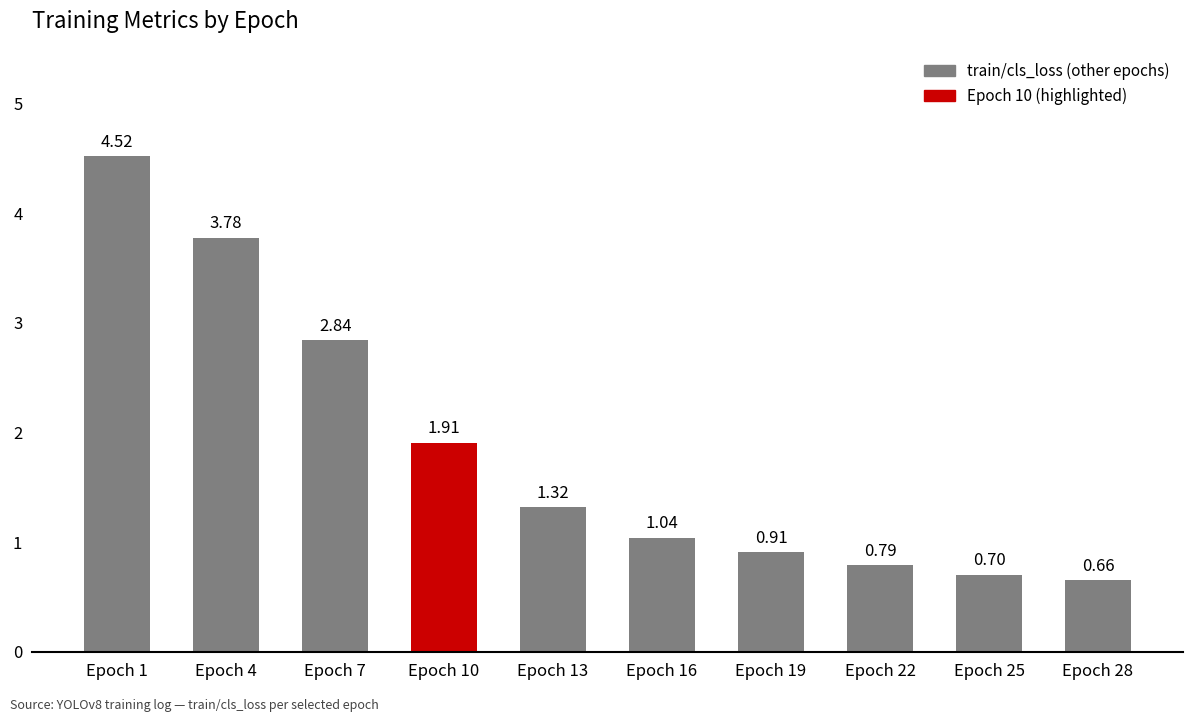

What is the approximate value at Epoch 25?

0.7